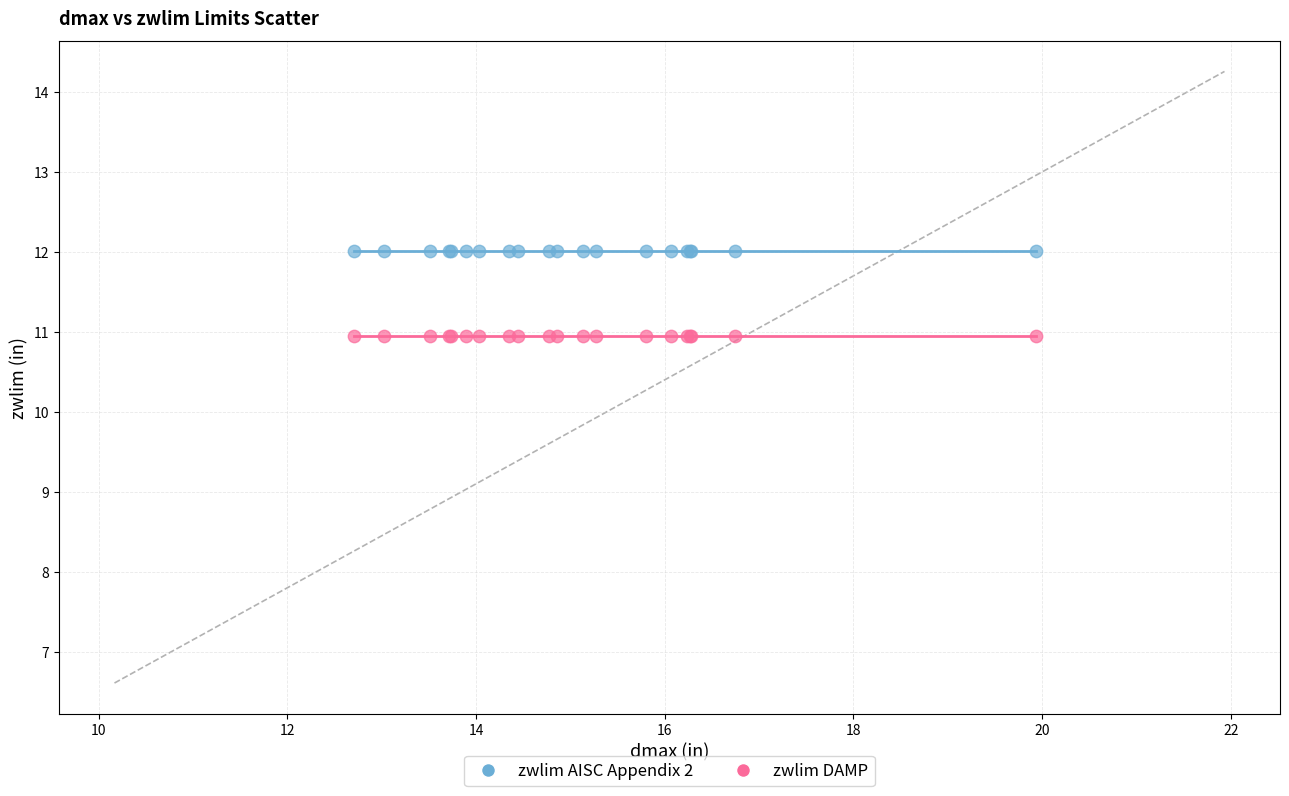

Which series reaches the maximum Y coordinate?

zwlim AISC Appendix 2